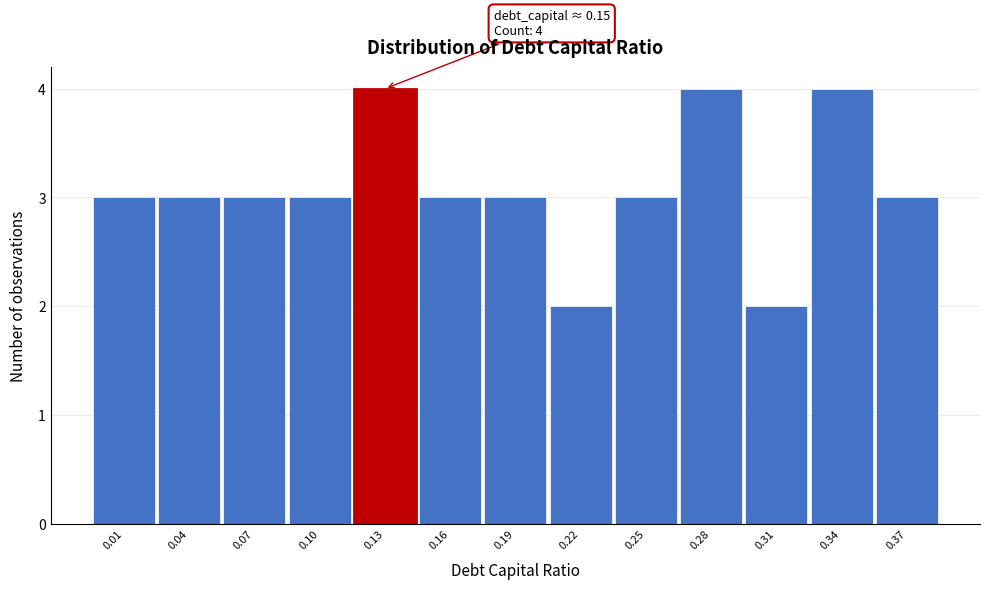

Reading left to right, list all the values displayed in this chart.

0.01=3	0.04=3	0.07=3	0.10=3	0.13=4	0.16=3	0.19=3	0.22=2	0.25=3	0.28=4	0.31=2	0.34=4	0.37=3